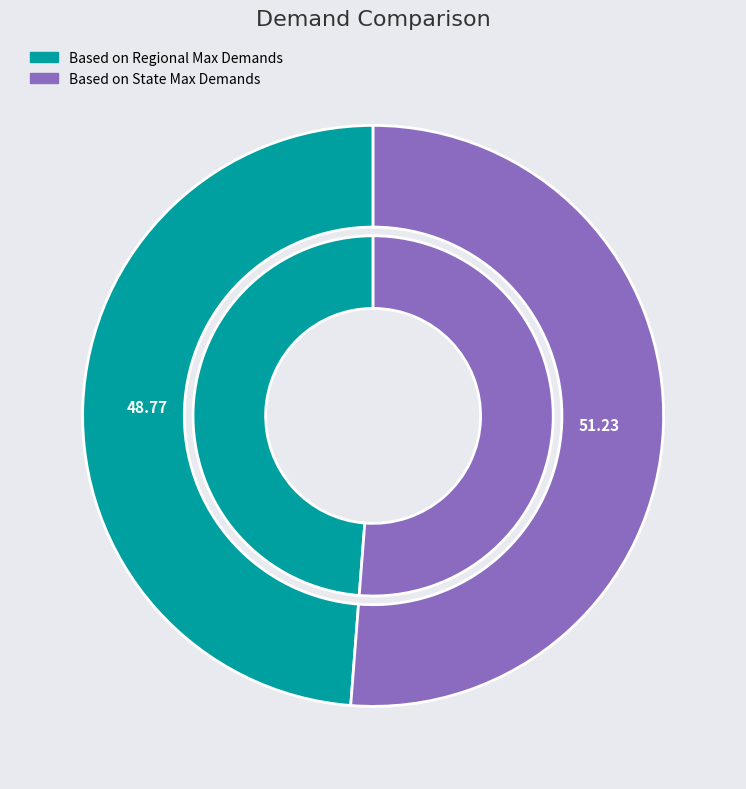

Rank the categories by value from highest to lowest.

Based on State Max Demands, Based on Regional Max Demands